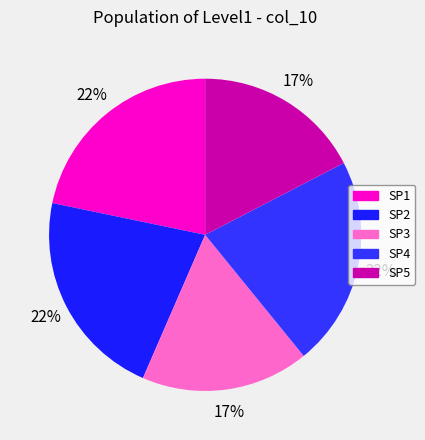

How many slices are in this pie chart?

5